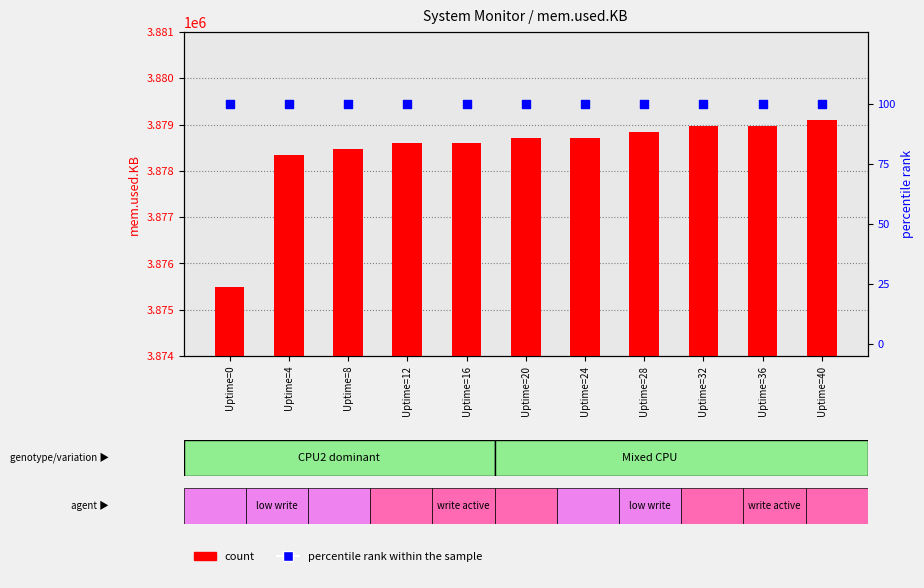

At which category is the sum across all series the highest?

Uptime=40